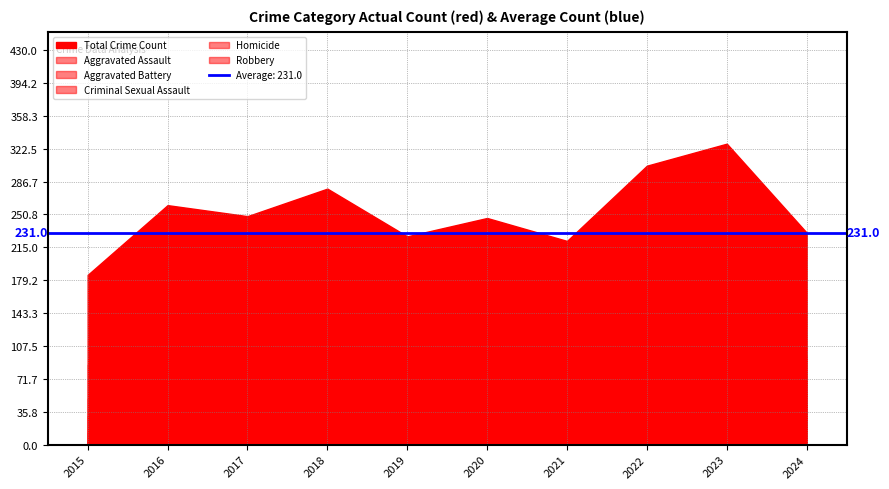

True or false: Criminal Sexual Assault and Aggravated Battery cross at least once.

False